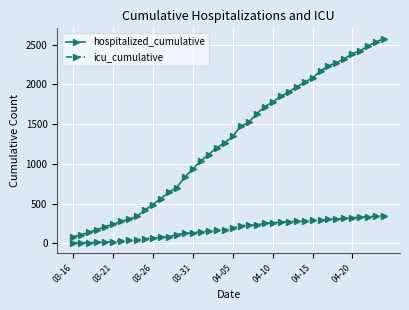

How many distinct data groups are displayed?

2